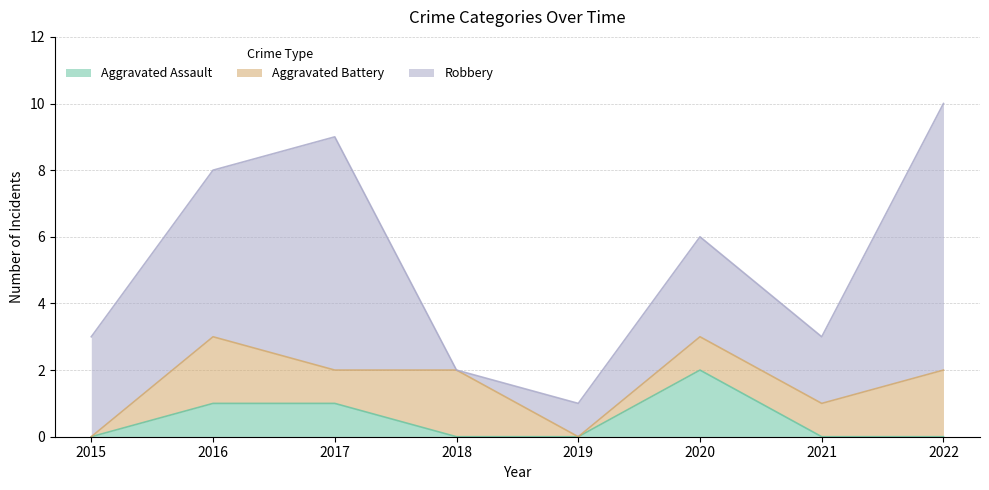

In Robbery, how many points are higher than both neighbors (excluding endpoints)?

2